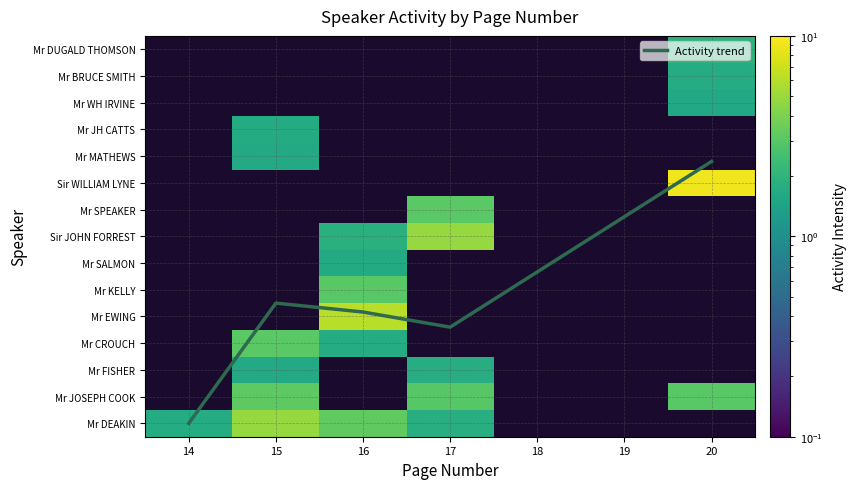

Count the number of data series in this chart.

1